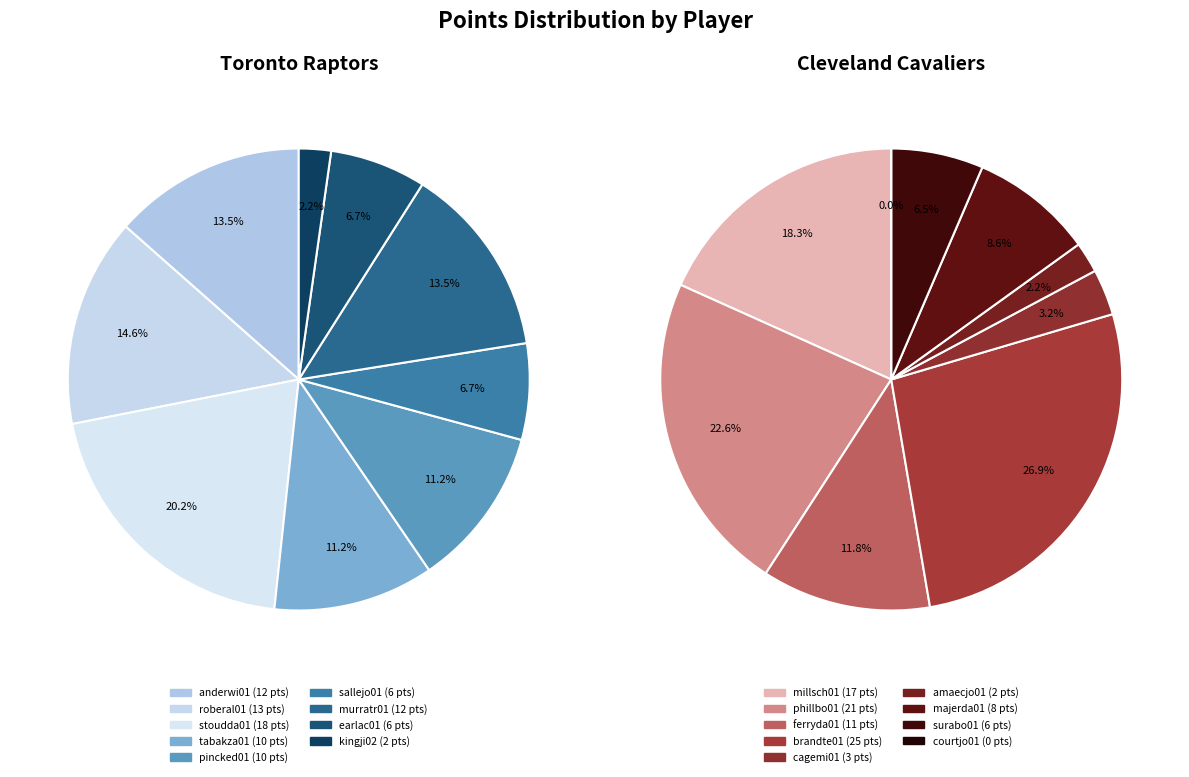

Count the number of slices in the pie.

9